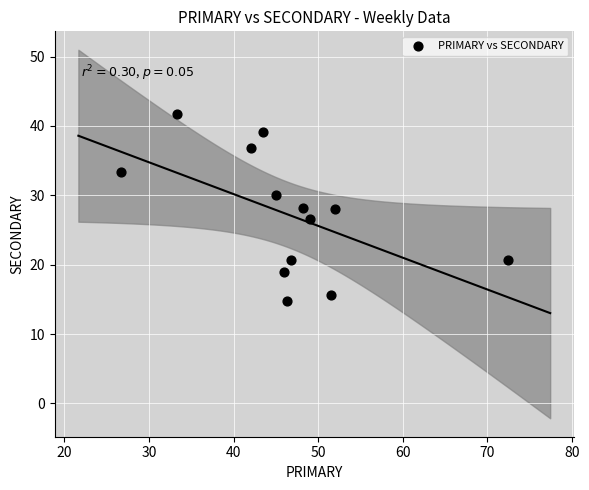

What is the range of X values (max minus min)?

45.7